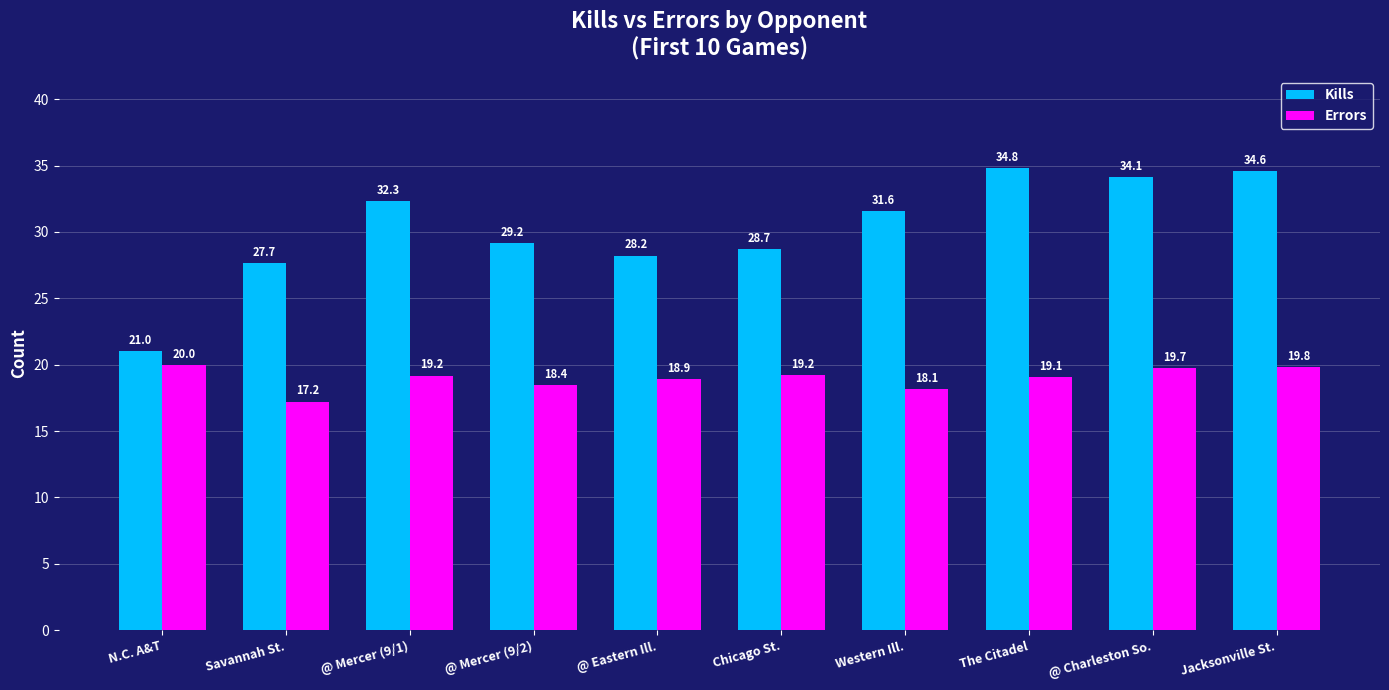

Reading left to right, extract all data points from this chart.

Kills: N.C. A&T=21.0	Savannah St.=27.7	@ Mercer (9/1)=32.3	@ Mercer (9/2)=29.2	@ Eastern Ill.=28.2	Chicago St.=28.7	Western Ill.=31.6	The Citadel=34.8	@ Charleston So.=34.1	Jacksonville St.=34.6
Errors: N.C. A&T=20.0	Savannah St.=17.2	@ Mercer (9/1)=19.2	@ Mercer (9/2)=18.4	@ Eastern Ill.=18.9	Chicago St.=19.2	Western Ill.=18.1	The Citadel=19.1	@ Charleston So.=19.7	Jacksonville St.=19.8